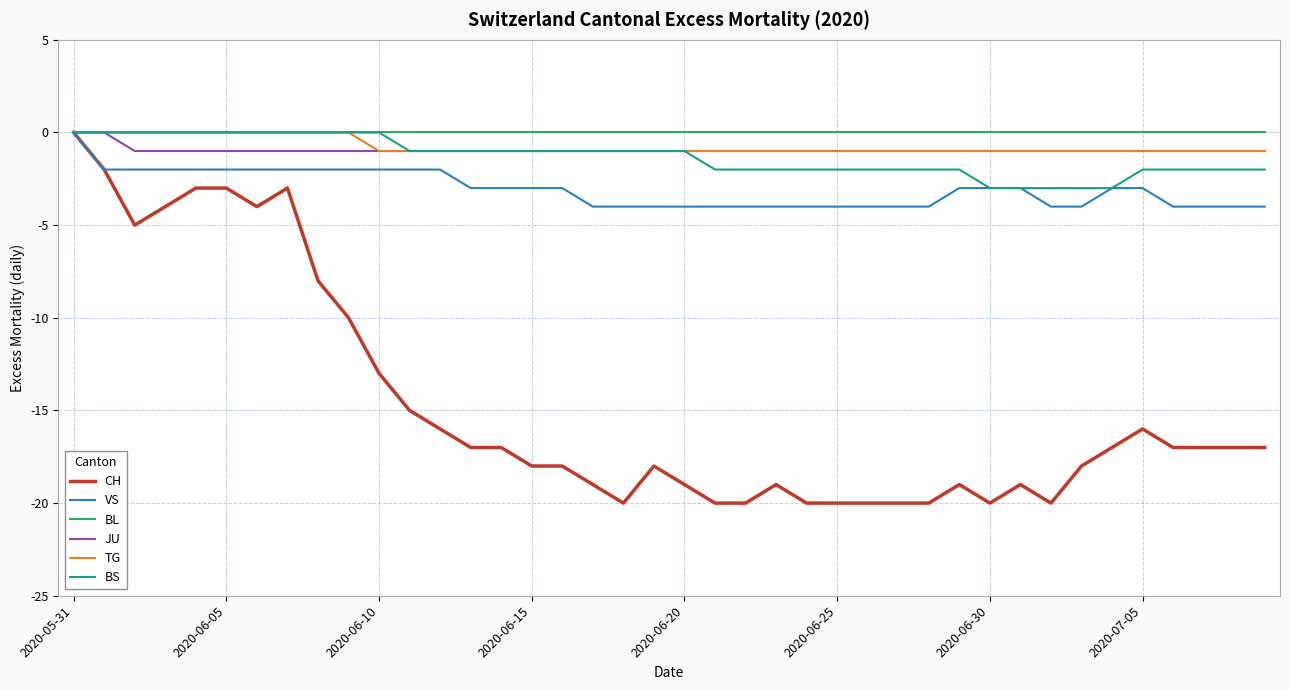

Which series has the widest spread of values?

CH